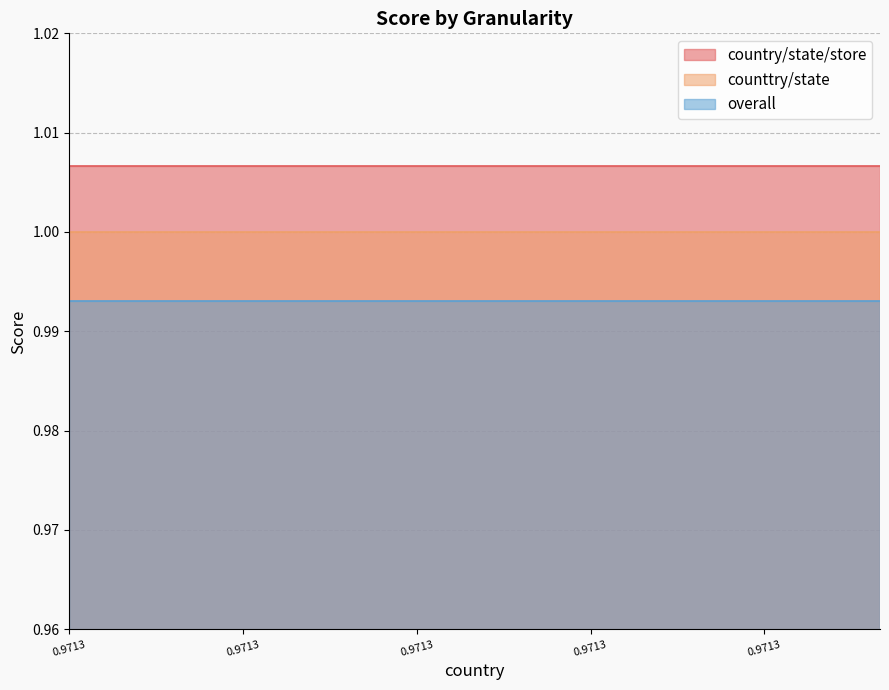

Which category has the lowest value in the overall series?

0.9713350186124087